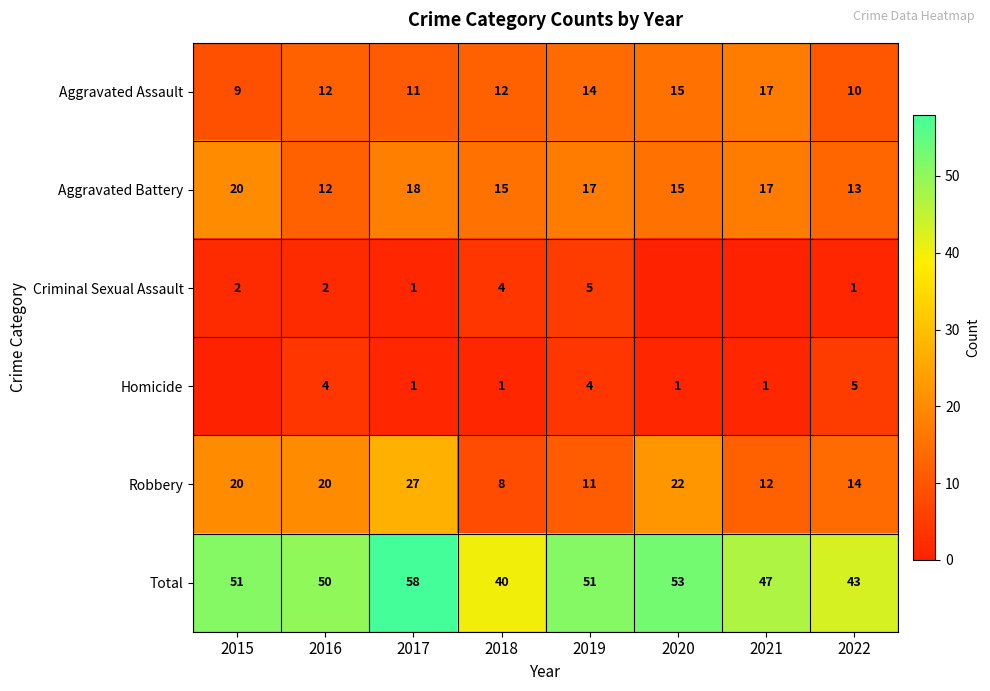

Is the value of Aggravated Assault at 2022 greater than the value of Homicide at 2017?

Yes